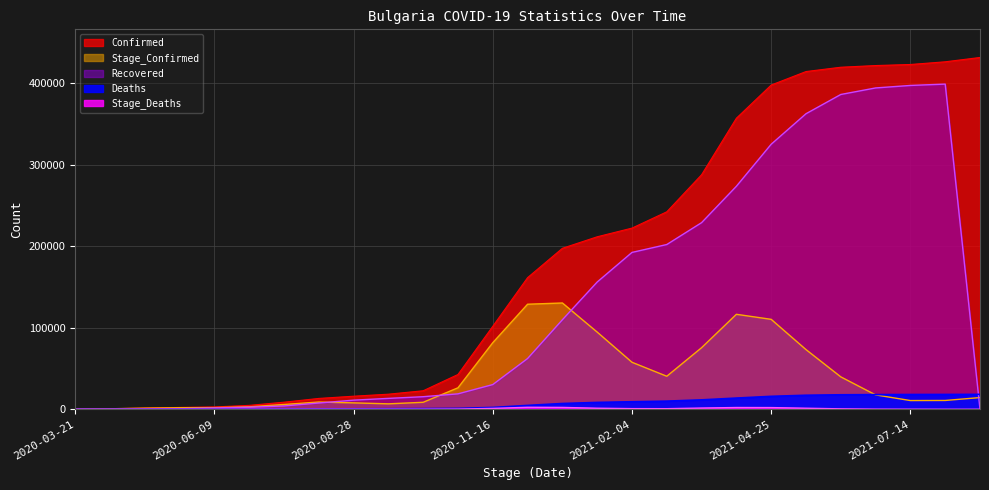

The value of Stage_Confirmed at 2021-02-24 is 40520. True or false?

True